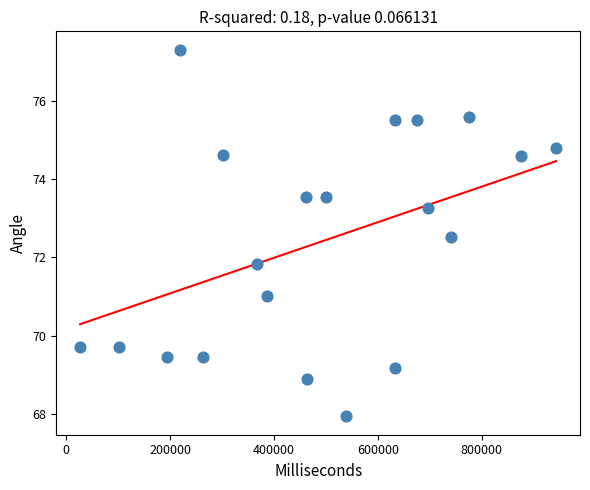

What is the range of X values (max minus min)?

916000.0